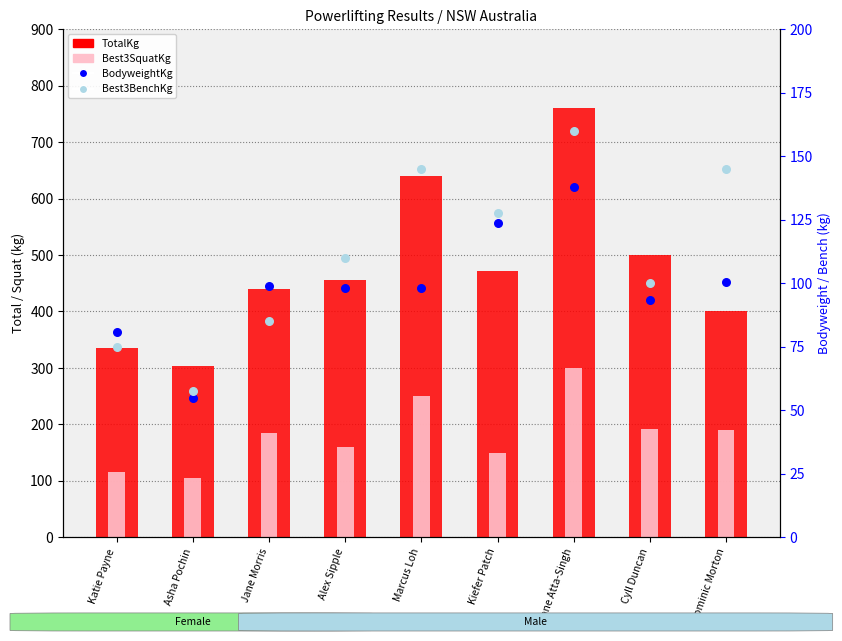

At which category is the sum across all series the highest?

Shane Atta-Singh